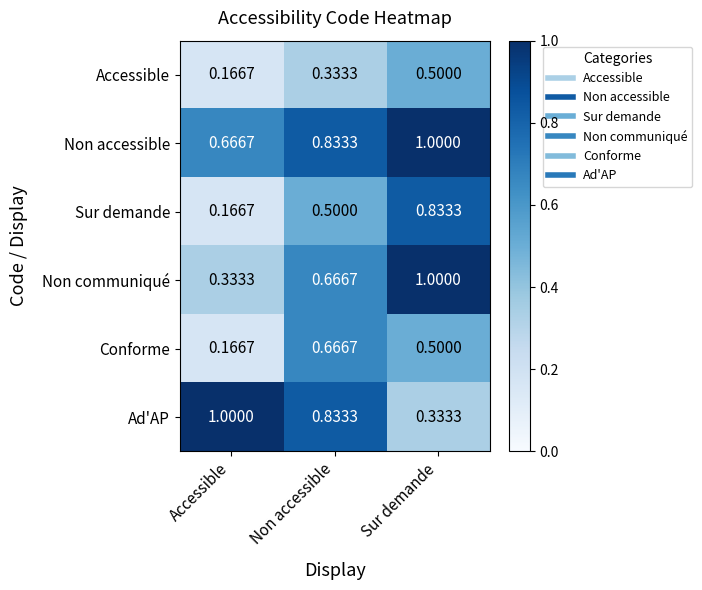

Where is Conforme nearest to the value 0?

Accessible